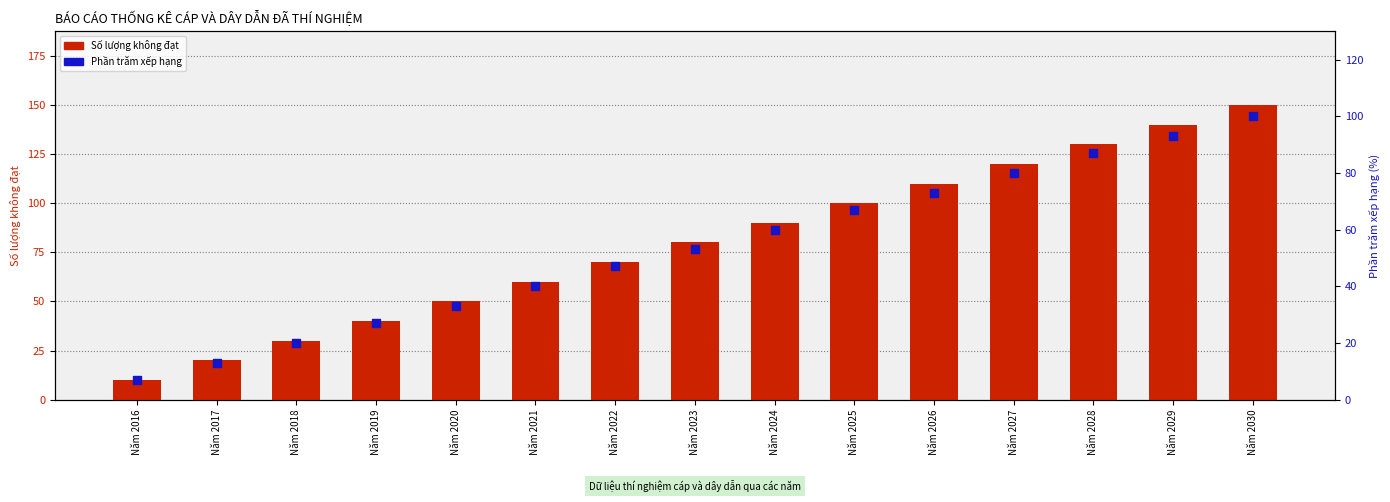

What is the total value across all series at Năm 2019?

67